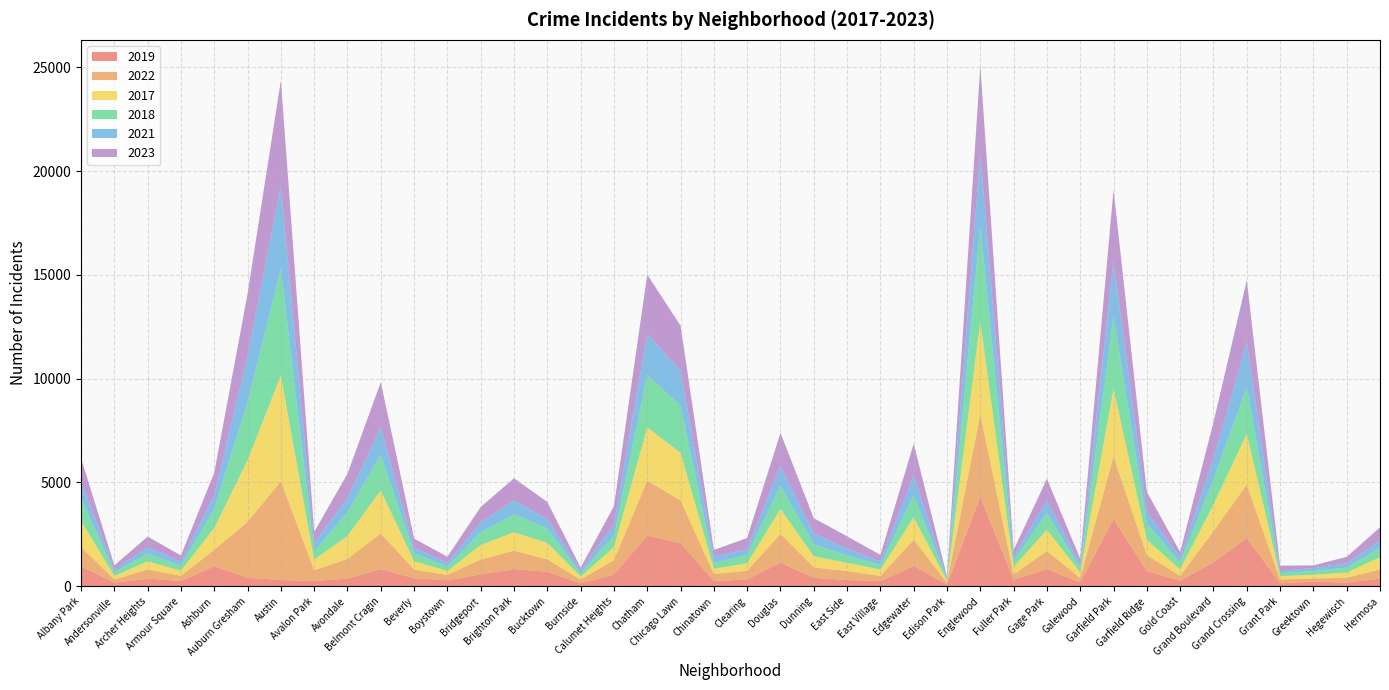

Reading left to right, transcribe all the data shown in this chart.

2019: 968	166	368	249	957	405	298	248	365	825	385	287	568	828	694	142	561	2441	2079	253	322	1140	406	298	248	972	77	4310	308	825	189	3226	728	261	1153	2328	138	220	171	365
2022: 926	157	440	251	797	2698	4761	522	953	1720	414	258	722	888	599	175	698	2650	2055	338	422	1379	504	433	250	1269	99	3981	263	871	210	3034	766	236	1503	2566	192	154	240	441
2017: 1252	171	391	250	1053	2973	5096	508	1107	2066	403	188	697	879	795	145	620	2566	2288	253	360	1201	531	397	296	1082	87	4471	365	1019	265	3257	743	311	1281	2456	154	176	246	589
2018: 1117	184	374	248	924	2787	5163	401	1142	1737	386	224	616	870	704	160	554	2513	2280	273	409	1131	571	354	230	1063	75	4608	289	817	202	3486	789	342	1205	2249	141	185	240	443
2021: 767	123	303	193	630	2237	3970	395	692	1313	264	173	474	664	435	130	559	1974	1675	293	274	943	530	326	180	969	62	3518	200	613	170	2687	565	233	1015	2160	104	140	217	350
2023: 1145	202	516	292	1107	2992	5082	542	1158	2173	442	289	741	1072	831	146	863	2869	2181	335	539	1594	735	597	307	1514	72	4185	314	1032	286	3407	953	268	1739	2979	261	129	300	647